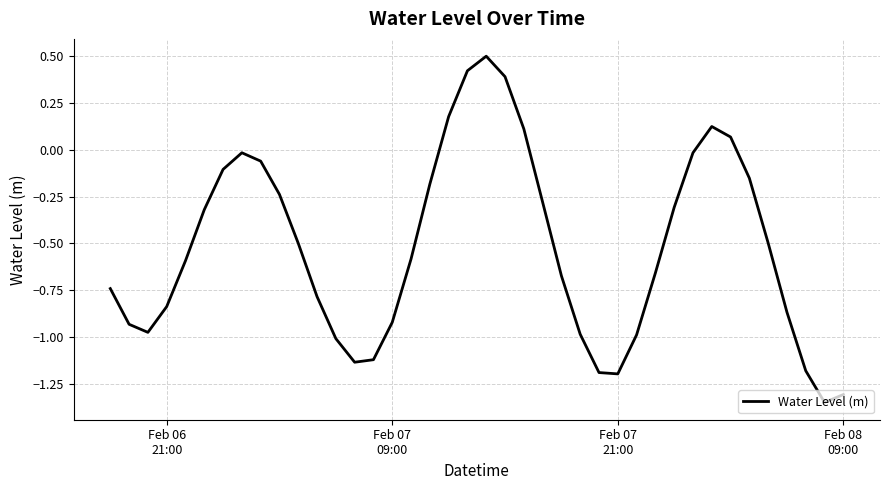

How many values are below zero?

33